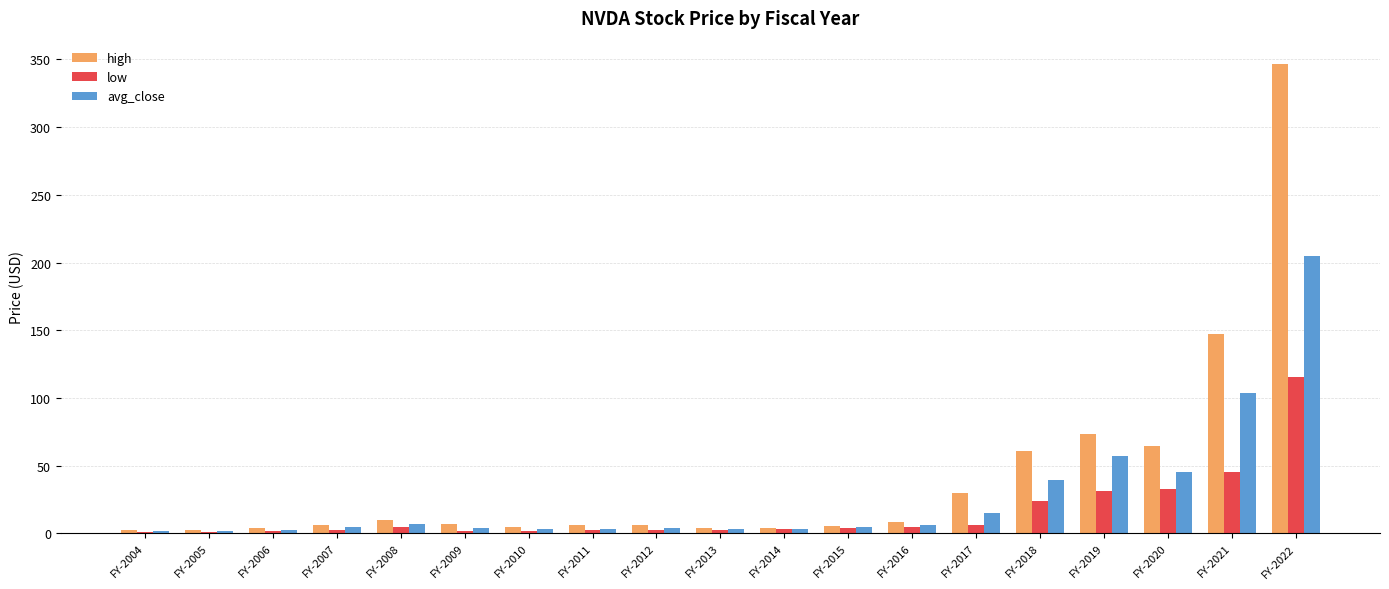

What is the highest value of the low series?

115.7